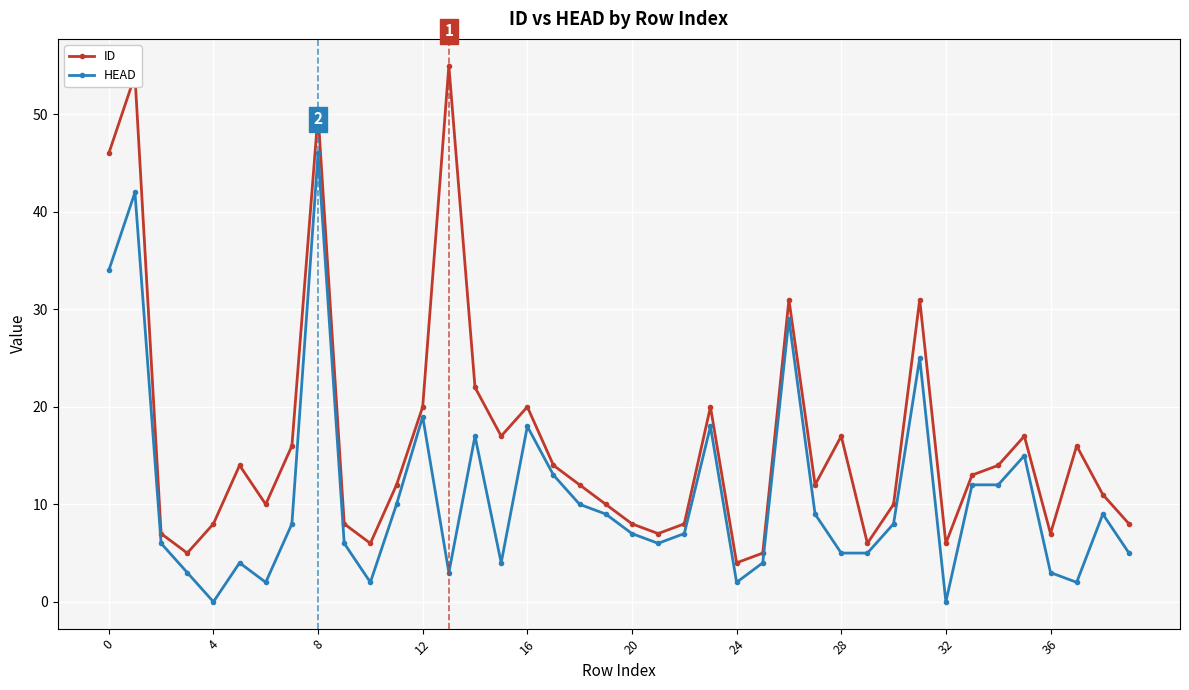

What is the highest value of the ID series?

55